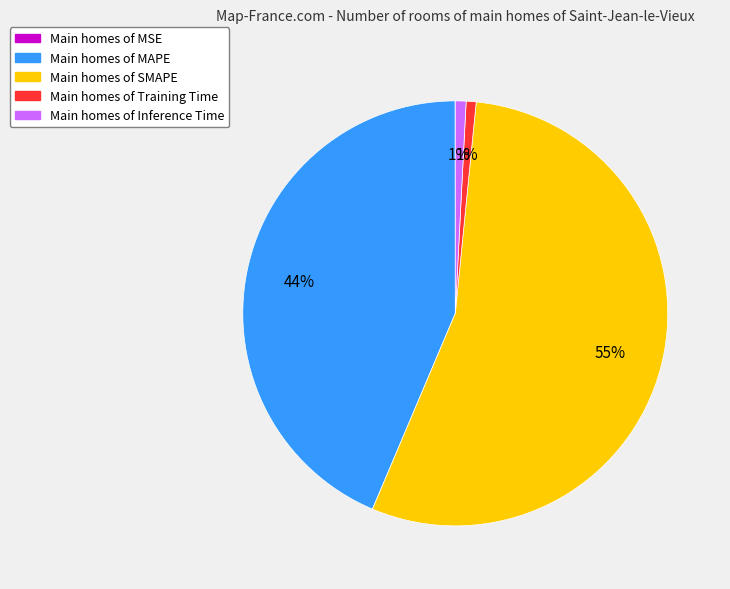

To the nearest percent, what is the average slice percentage?

20%